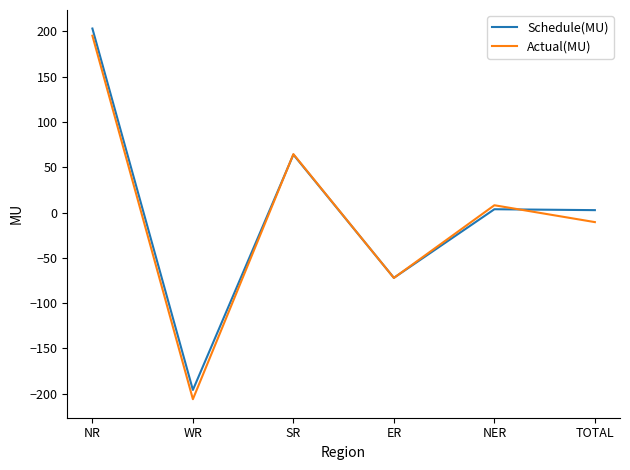

Is the value of Actual(MU) at TOTAL greater than the value of Schedule(MU) at SR?

No